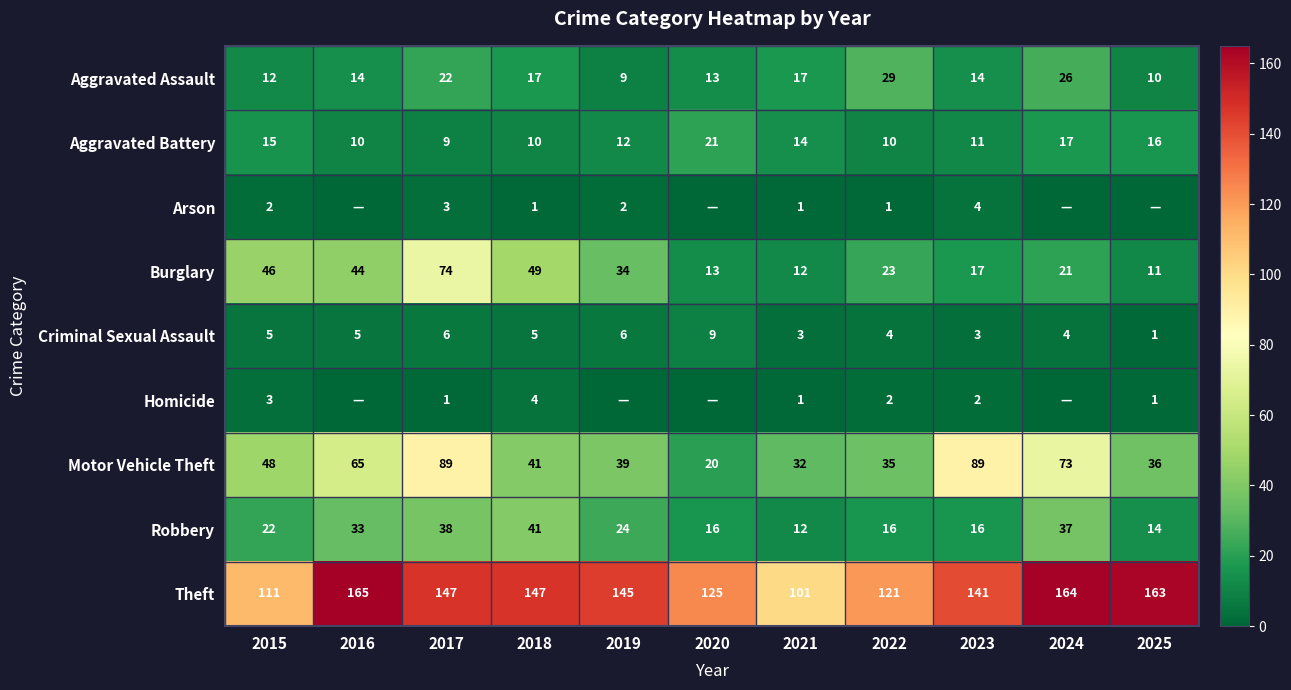

How many data points in Aggravated Battery are less than 12?

5